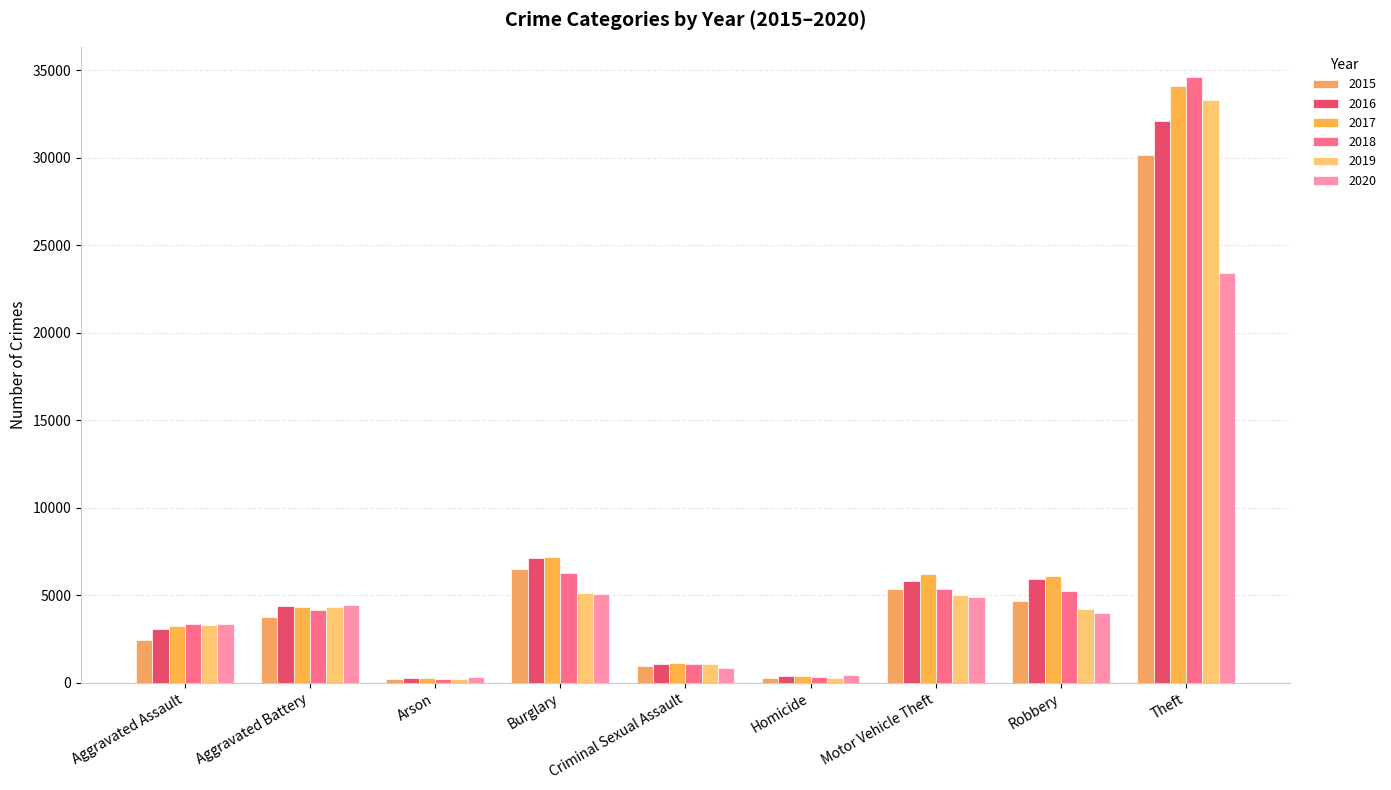

Does the chart contain stacked bars?

No